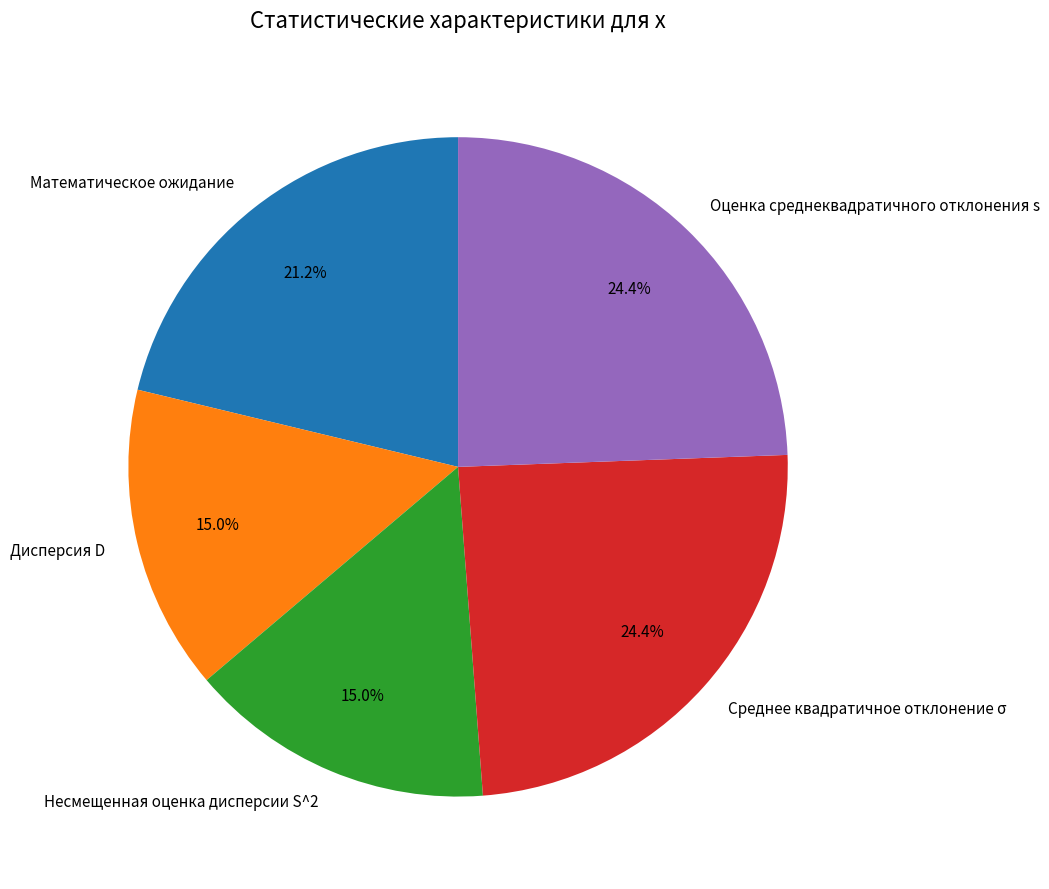

To the nearest percent, what is the difference between the Математическое ожидание and Дисперсия D slice percentages?

6%